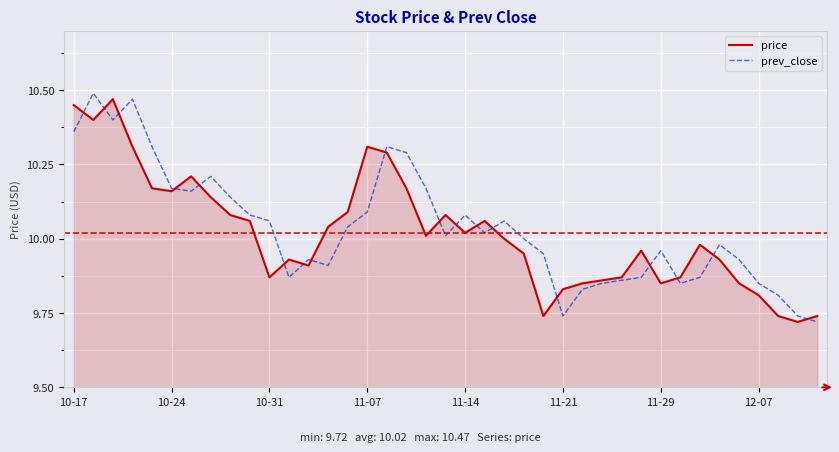

How many lines are shown in the chart?

2